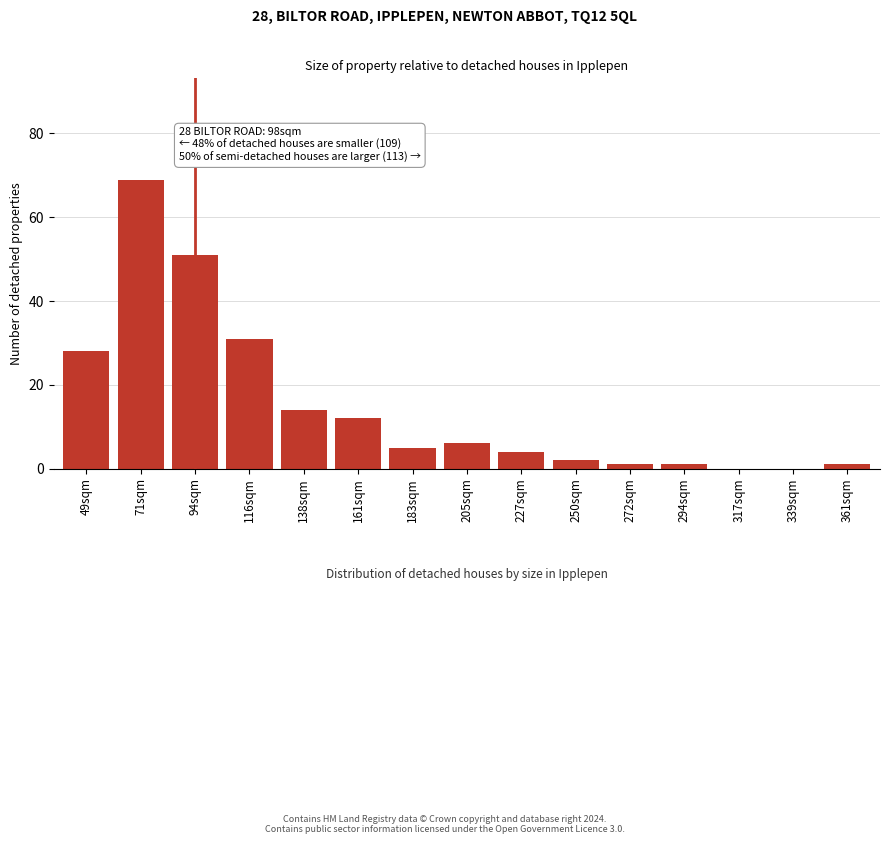

Reading left to right, extract all data points from this chart.

49sqm=28	71sqm=69	94sqm=51	116sqm=31	138sqm=14	161sqm=12	183sqm=5	205sqm=6	227sqm=4	250sqm=2	272sqm=1	294sqm=1	317sqm=0	339sqm=0	361sqm=1